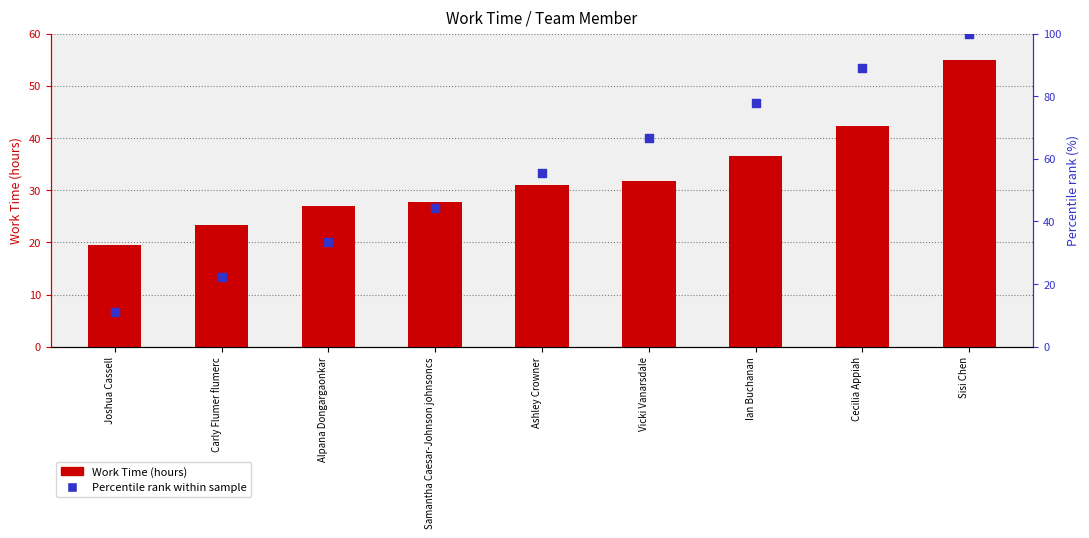

Which series reaches the minimum Y coordinate?

Percentile rank within sample